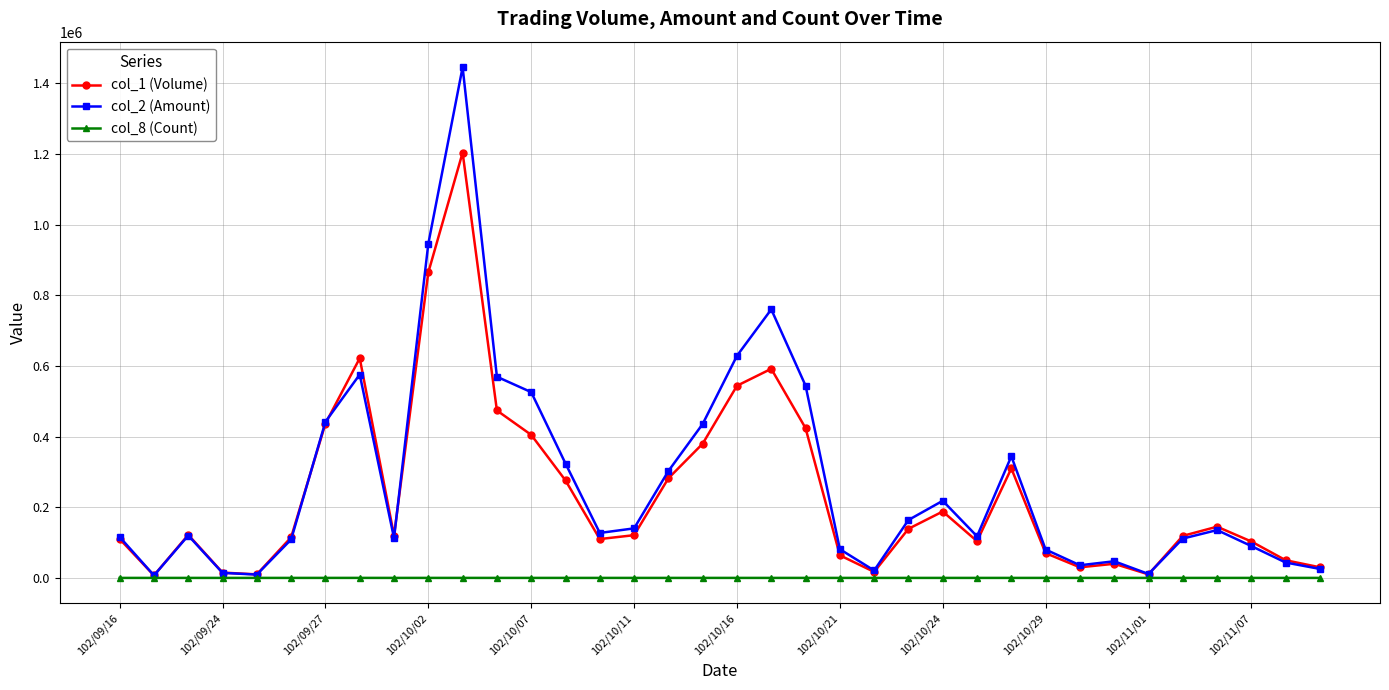

What is the maximum value shown in the chart?

1445920